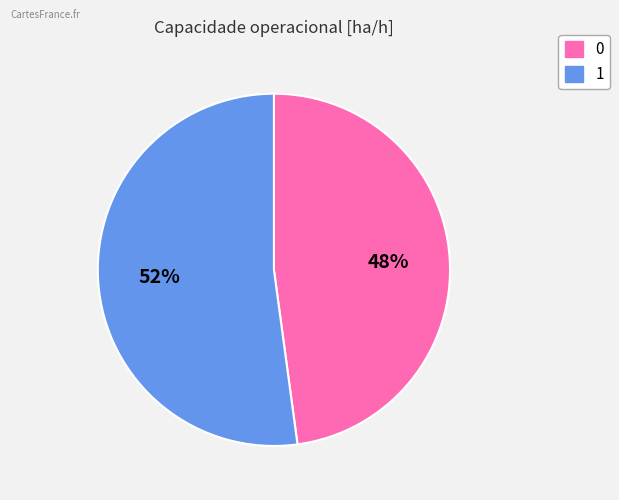

To the nearest percent, what percentage of the pie is 0?

48%